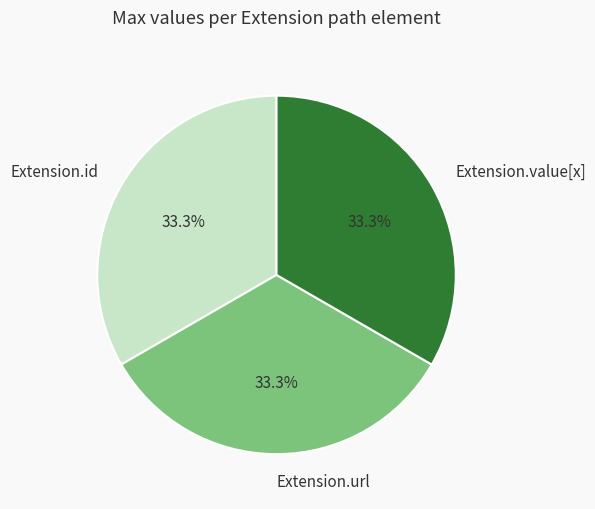

Is there any slice that represents more than half of the pie?

No